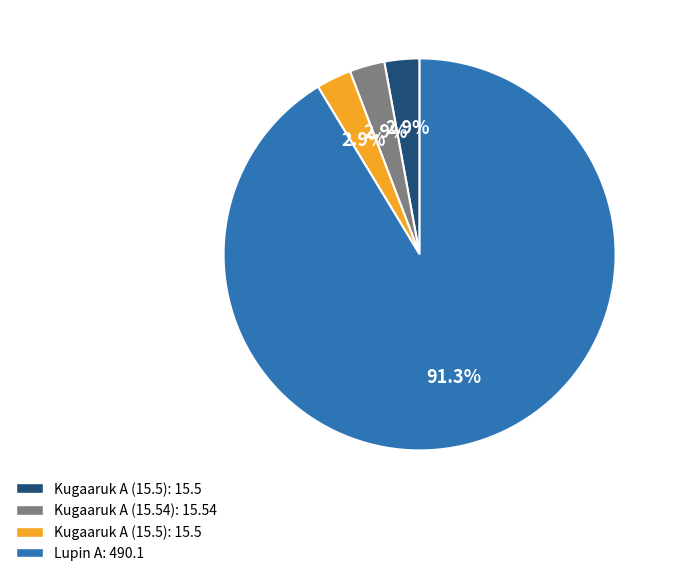

Does any single category account for the majority?

Yes